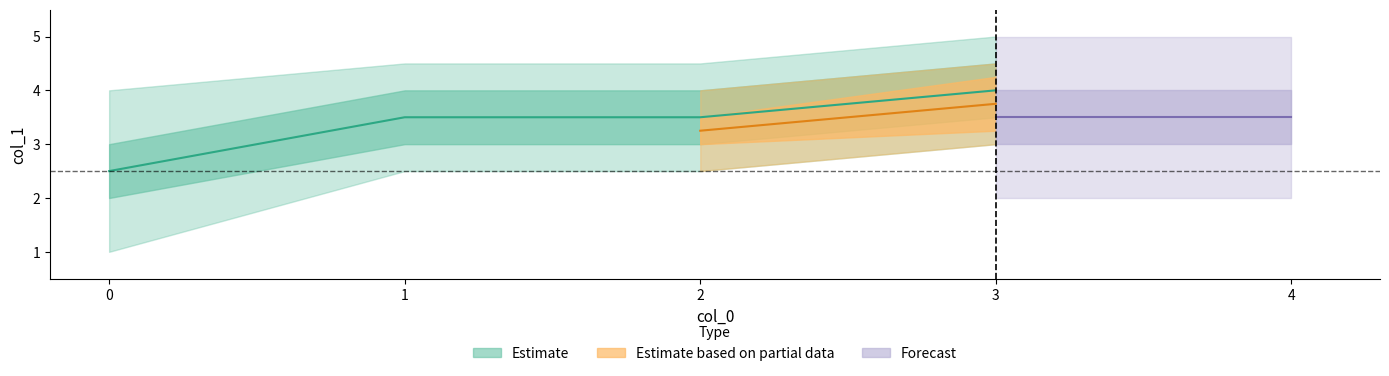

What is the greatest value displayed?

4